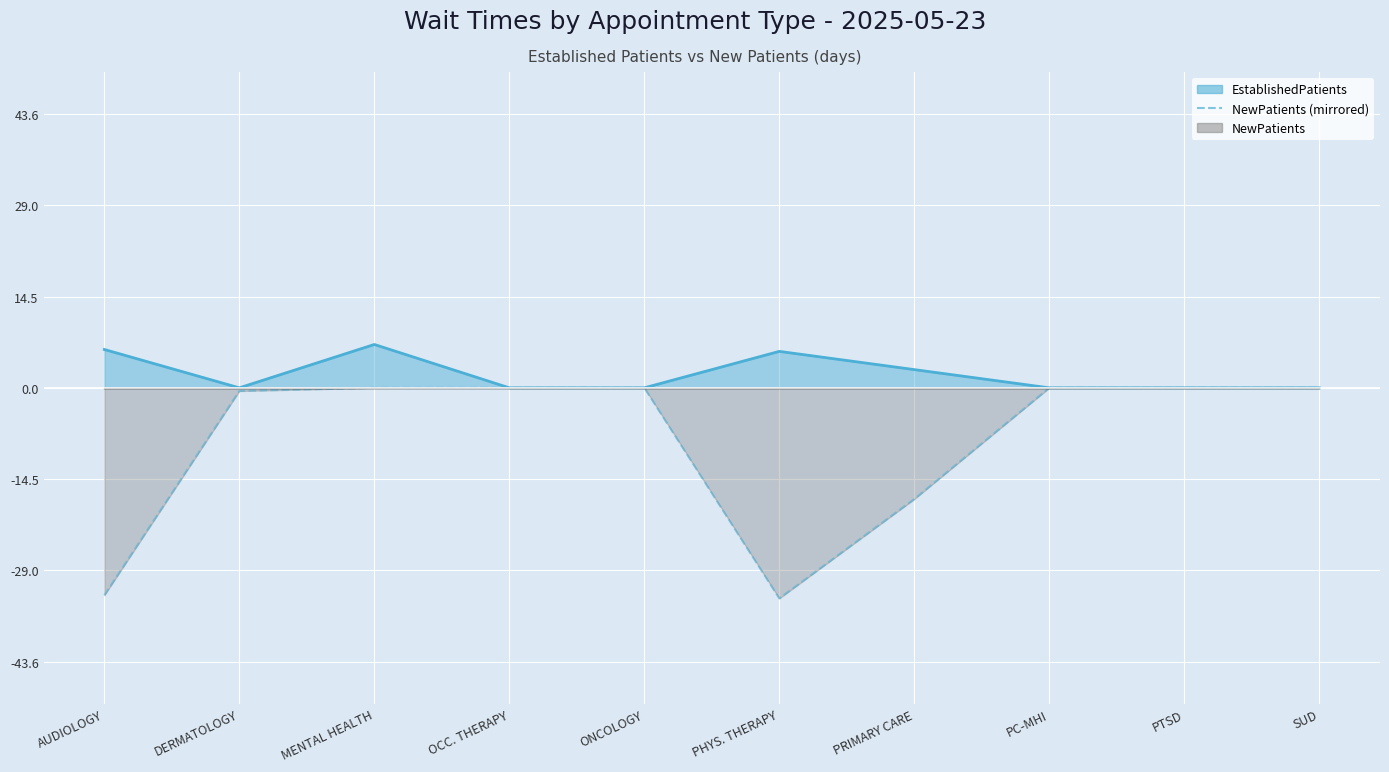

Where is the data nearest to the value -16?

PRIMARY CARE